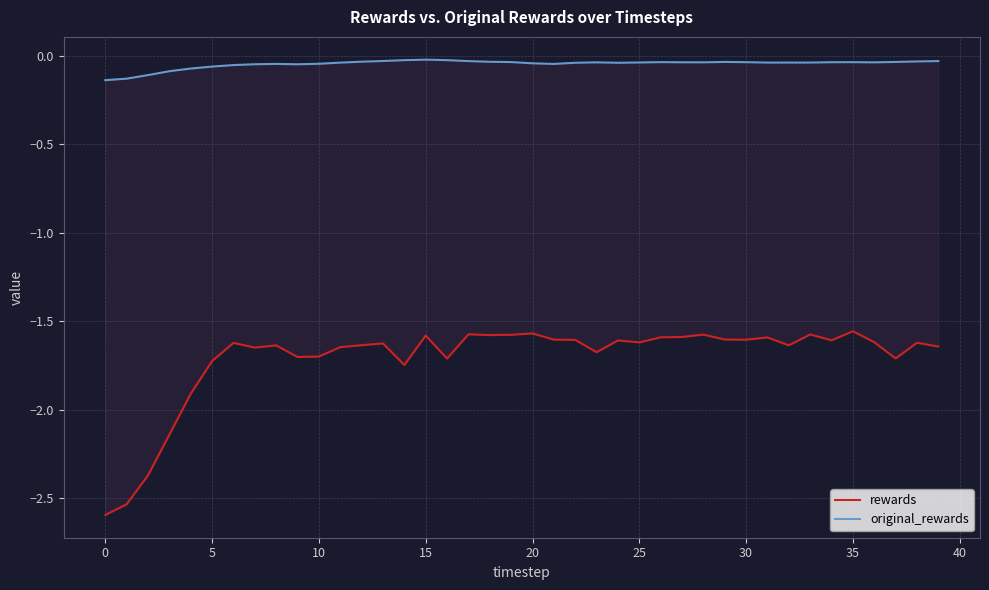

At 40, list the series in order from largest to smallest.

original_rewards, rewards